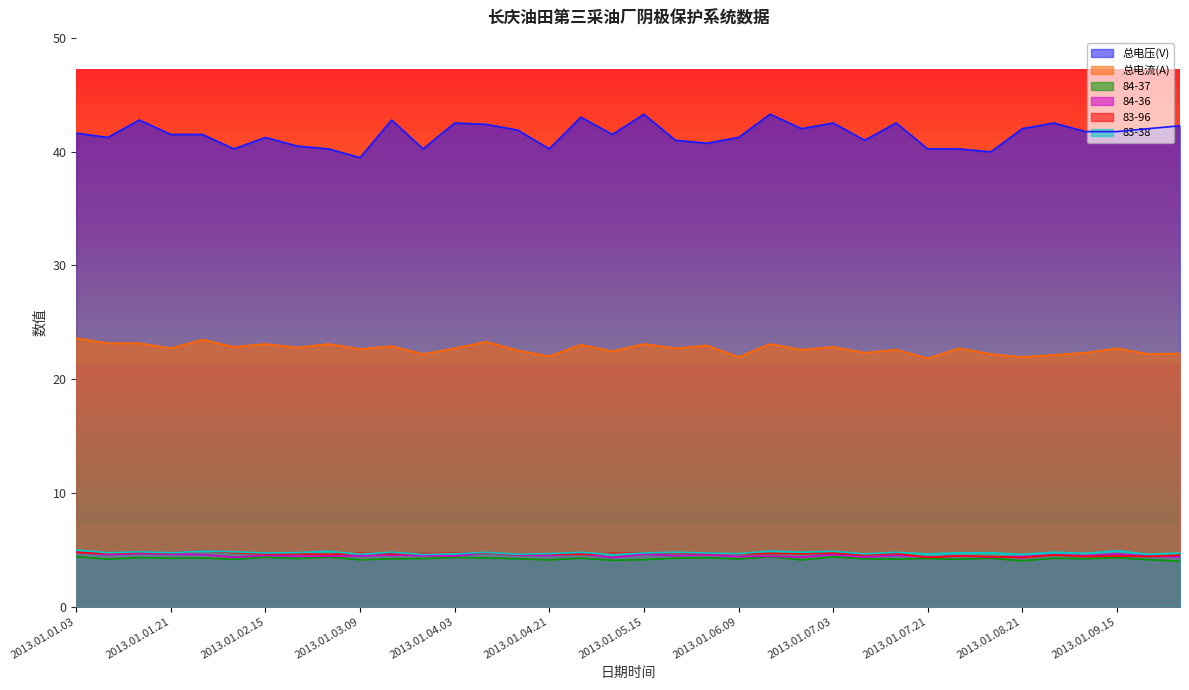

What is the approximate value of 84-36 at 2013.01.08.21?

4.4